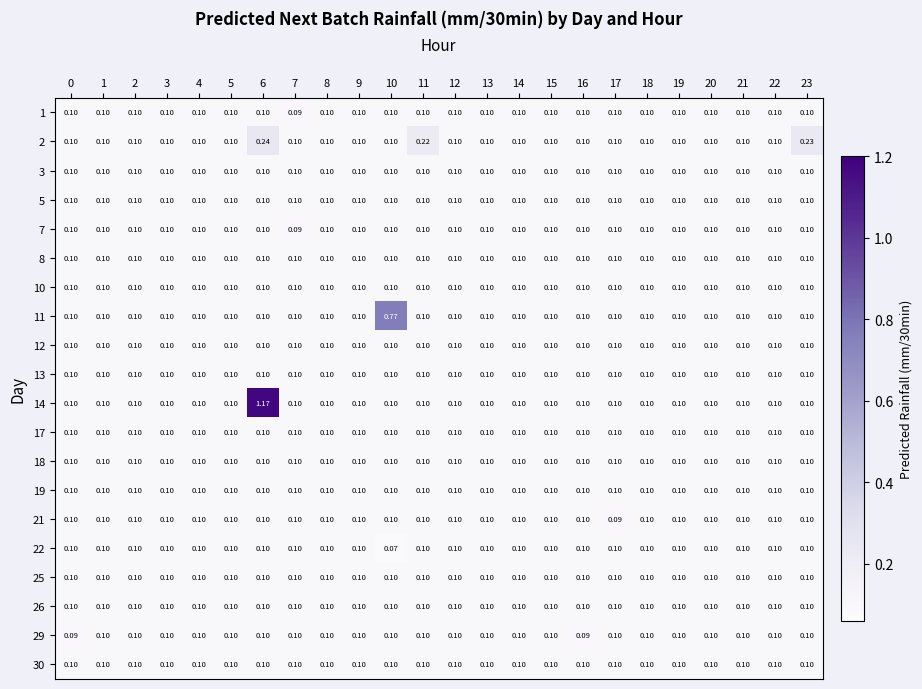

Reading right to left, extract all data points from this chart.

1: 23=0.1	22=0.1	21=0.1	20=0.1	19=0.1	18=0.1	17=0.1	16=0.1	15=0.1	14=0.1	13=0.1	12=0.1	11=0.1	10=0.1	9=0.1	8=0.1	7=0.1	6=0.1	5=0.1	4=0.1	3=0.1	2=0.1	1=0.1	0=0.1
2: 23=0.2	22=0.1	21=0.1	20=0.1	19=0.1	18=0.1	17=0.1	16=0.1	15=0.1	14=0.1	13=0.1	12=0.1	11=0.2	10=0.1	9=0.1	8=0.1	7=0.1	6=0.2	5=0.1	4=0.1	3=0.1	2=0.1	1=0.1	0=0.1
3: 23=0.1	22=0.1	21=0.1	20=0.1	19=0.1	18=0.1	17=0.1	16=0.1	15=0.1	14=0.1	13=0.1	12=0.1	11=0.1	10=0.1	9=0.1	8=0.1	7=0.1	6=0.1	5=0.1	4=0.1	3=0.1	2=0.1	1=0.1	0=0.1
5: 23=0.1	22=0.1	21=0.1	20=0.1	19=0.1	18=0.1	17=0.1	16=0.1	15=0.1	14=0.1	13=0.1	12=0.1	11=0.1	10=0.1	9=0.1	8=0.1	7=0.1	6=0.1	5=0.1	4=0.1	3=0.1	2=0.1	1=0.1	0=0.1
7: 23=0.1	22=0.1	21=0.1	20=0.1	19=0.1	18=0.1	17=0.1	16=0.1	15=0.1	14=0.1	13=0.1	12=0.1	11=0.1	10=0.1	9=0.1	8=0.1	7=0.1	6=0.1	5=0.1	4=0.1	3=0.1	2=0.1	1=0.1	0=0.1
8: 23=0.1	22=0.1	21=0.1	20=0.1	19=0.1	18=0.1	17=0.1	16=0.1	15=0.1	14=0.1	13=0.1	12=0.1	11=0.1	10=0.1	9=0.1	8=0.1	7=0.1	6=0.1	5=0.1	4=0.1	3=0.1	2=0.1	1=0.1	0=0.1
10: 23=0.1	22=0.1	21=0.1	20=0.1	19=0.1	18=0.1	17=0.1	16=0.1	15=0.1	14=0.1	13=0.1	12=0.1	11=0.1	10=0.1	9=0.1	8=0.1	7=0.1	6=0.1	5=0.1	4=0.1	3=0.1	2=0.1	1=0.1	0=0.1
11: 23=0.1	22=0.1	21=0.1	20=0.1	19=0.1	18=0.1	17=0.1	16=0.1	15=0.1	14=0.1	13=0.1	12=0.1	11=0.1	10=0.8	9=0.1	8=0.1	7=0.1	6=0.1	5=0.1	4=0.1	3=0.1	2=0.1	1=0.1	0=0.1
12: 23=0.1	22=0.1	21=0.1	20=0.1	19=0.1	18=0.1	17=0.1	16=0.1	15=0.1	14=0.1	13=0.1	12=0.1	11=0.1	10=0.1	9=0.1	8=0.1	7=0.1	6=0.1	5=0.1	4=0.1	3=0.1	2=0.1	1=0.1	0=0.1
13: 23=0.1	22=0.1	21=0.1	20=0.1	19=0.1	18=0.1	17=0.1	16=0.1	15=0.1	14=0.1	13=0.1	12=0.1	11=0.1	10=0.1	9=0.1	8=0.1	7=0.1	6=0.1	5=0.1	4=0.1	3=0.1	2=0.1	1=0.1	0=0.1
14: 23=0.1	22=0.1	21=0.1	20=0.1	19=0.1	18=0.1	17=0.1	16=0.1	15=0.1	14=0.1	13=0.1	12=0.1	11=0.1	10=0.1	9=0.1	8=0.1	7=0.1	6=1.2	5=0.1	4=0.1	3=0.1	2=0.1	1=0.1	0=0.1
17: 23=0.1	22=0.1	21=0.1	20=0.1	19=0.1	18=0.1	17=0.1	16=0.1	15=0.1	14=0.1	13=0.1	12=0.1	11=0.1	10=0.1	9=0.1	8=0.1	7=0.1	6=0.1	5=0.1	4=0.1	3=0.1	2=0.1	1=0.1	0=0.1
18: 23=0.1	22=0.1	21=0.1	20=0.1	19=0.1	18=0.1	17=0.1	16=0.1	15=0.1	14=0.1	13=0.1	12=0.1	11=0.1	10=0.1	9=0.1	8=0.1	7=0.1	6=0.1	5=0.1	4=0.1	3=0.1	2=0.1	1=0.1	0=0.1
19: 23=0.1	22=0.1	21=0.1	20=0.1	19=0.1	18=0.1	17=0.1	16=0.1	15=0.1	14=0.1	13=0.1	12=0.1	11=0.1	10=0.1	9=0.1	8=0.1	7=0.1	6=0.1	5=0.1	4=0.1	3=0.1	2=0.1	1=0.1	0=0.1
21: 23=0.1	22=0.1	21=0.1	20=0.1	19=0.1	18=0.1	17=0.1	16=0.1	15=0.1	14=0.1	13=0.1	12=0.1	11=0.1	10=0.1	9=0.1	8=0.1	7=0.1	6=0.1	5=0.1	4=0.1	3=0.1	2=0.1	1=0.1	0=0.1
22: 23=0.1	22=0.1	21=0.1	20=0.1	19=0.1	18=0.1	17=0.1	16=0.1	15=0.1	14=0.1	13=0.1	12=0.1	11=0.1	10=0.1	9=0.1	8=0.1	7=0.1	6=0.1	5=0.1	4=0.1	3=0.1	2=0.1	1=0.1	0=0.1
25: 23=0.1	22=0.1	21=0.1	20=0.1	19=0.1	18=0.1	17=0.1	16=0.1	15=0.1	14=0.1	13=0.1	12=0.1	11=0.1	10=0.1	9=0.1	8=0.1	7=0.1	6=0.1	5=0.1	4=0.1	3=0.1	2=0.1	1=0.1	0=0.1
26: 23=0.1	22=0.1	21=0.1	20=0.1	19=0.1	18=0.1	17=0.1	16=0.1	15=0.1	14=0.1	13=0.1	12=0.1	11=0.1	10=0.1	9=0.1	8=0.1	7=0.1	6=0.1	5=0.1	4=0.1	3=0.1	2=0.1	1=0.1	0=0.1
29: 23=0.1	22=0.1	21=0.1	20=0.1	19=0.1	18=0.1	17=0.1	16=0.1	15=0.1	14=0.1	13=0.1	12=0.1	11=0.1	10=0.1	9=0.1	8=0.1	7=0.1	6=0.1	5=0.1	4=0.1	3=0.1	2=0.1	1=0.1	0=0.1
30: 23=0.1	22=0.1	21=0.1	20=0.1	19=0.1	18=0.1	17=0.1	16=0.1	15=0.1	14=0.1	13=0.1	12=0.1	11=0.1	10=0.1	9=0.1	8=0.1	7=0.1	6=0.1	5=0.1	4=0.1	3=0.1	2=0.1	1=0.1	0=0.1